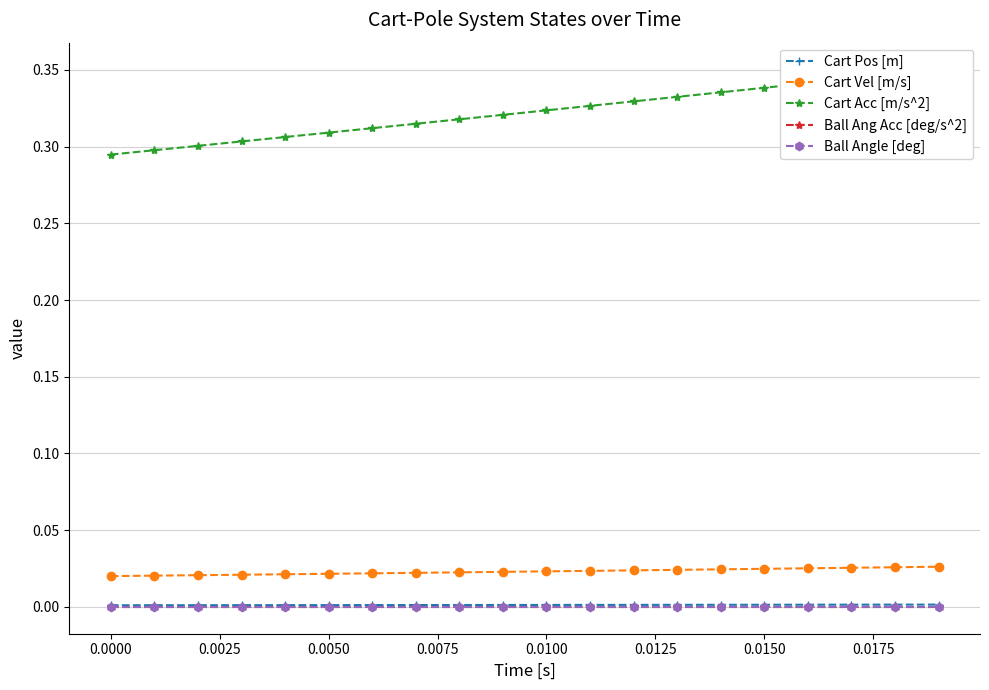

True or false: Cart Pos [m] and Ball Ang Acc [deg/s^2] cross at least once.

False